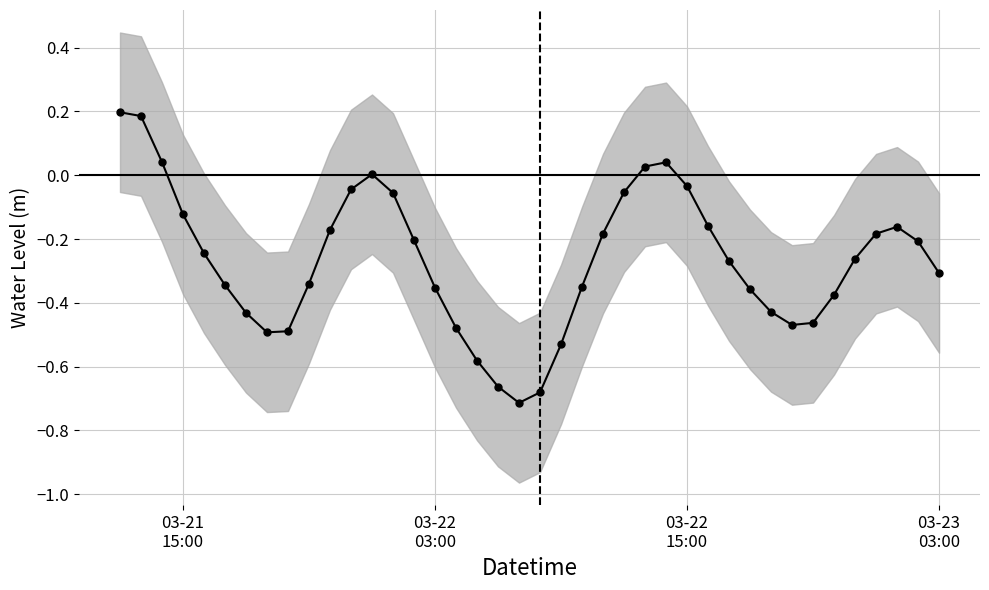

What is the maximum value shown in the chart?

0.2